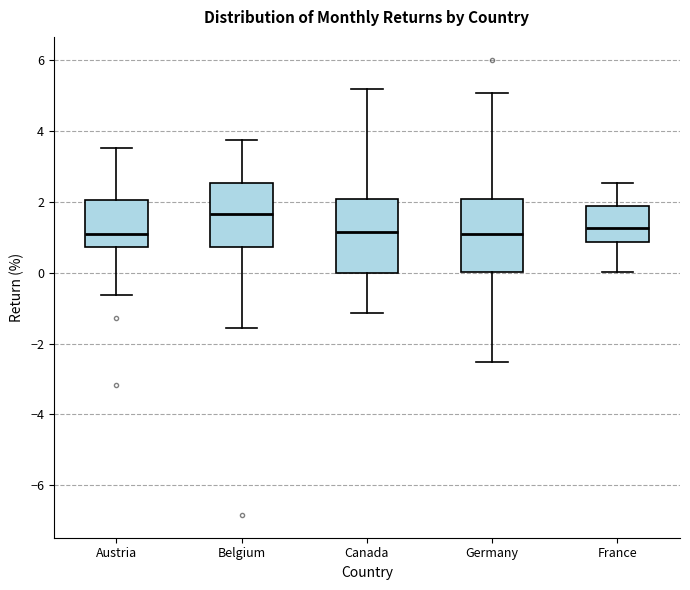

Reading left to right, transcribe this box plot: for each box, give where its median line is, the range the box spans, and where its two whiskers end, as read against the y-axis. The values are not printed on the chart, so give them approximately, as read against the axis.

Austria: median 1.2, box 0.8 to 2.0, whiskers -0.6 to 3.6
Belgium: median 1.6, box 0.8 to 2.6, whiskers -1.6 to 3.8
Canada: median 1.2, box 0.0 to 2.0, whiskers -1.2 to 5.2
Germany: median 1.2, box 0.0 to 2.0, whiskers -2.6 to 5.0
France: median 1.2, box 0.8 to 1.8, whiskers 0.0 to 2.6